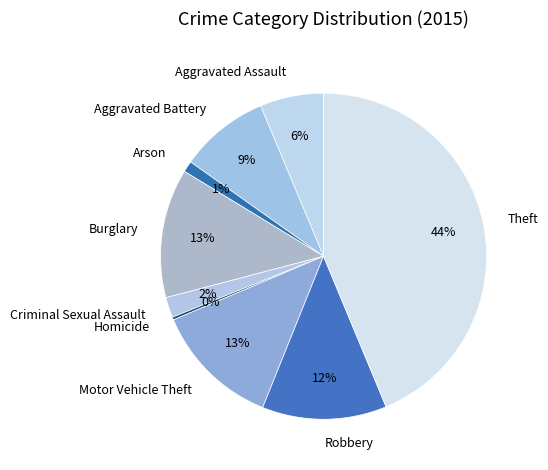

To the nearest percent, what is the average slice percentage?

11%